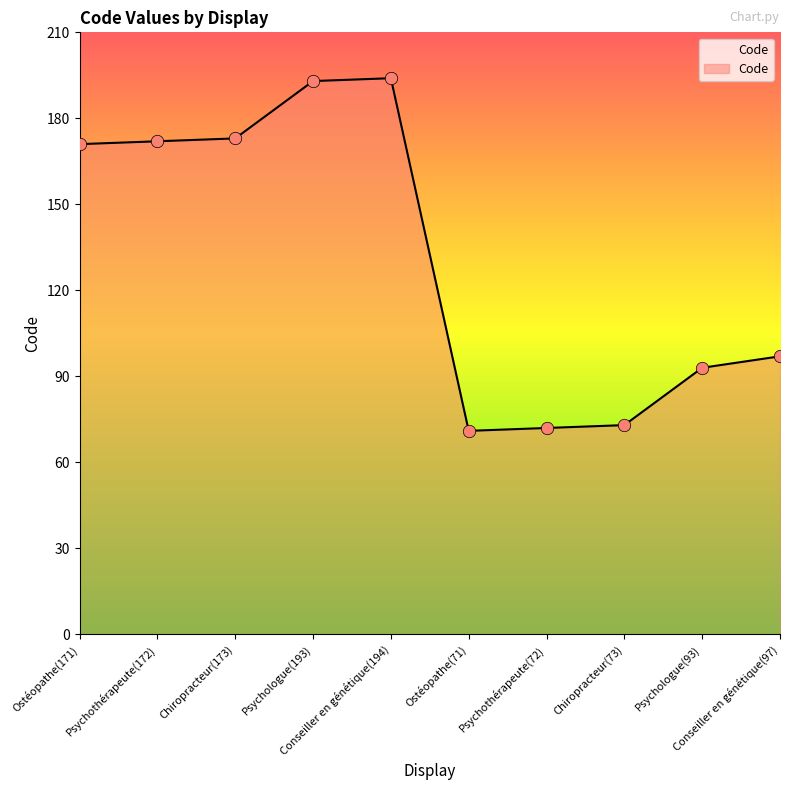

What is the change in value from Psychothérapeute(72) to Conseiller en génétique(97)?

+25